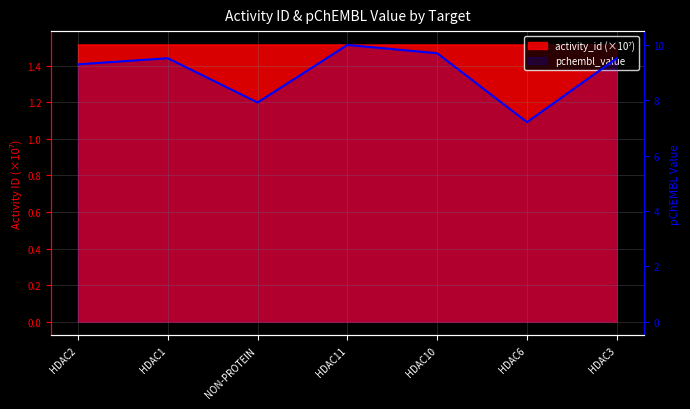

What is the sum of all values?

63.2